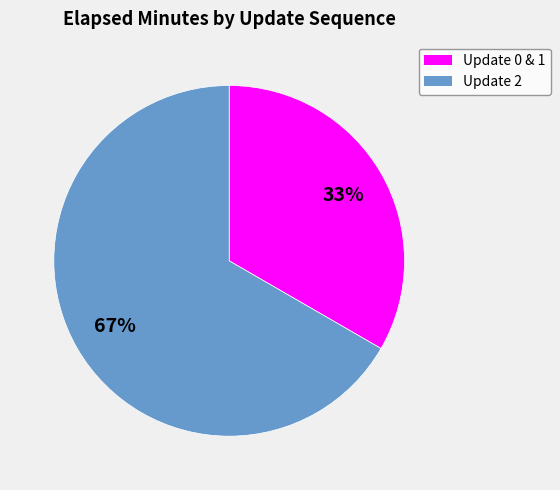

Is there a majority slice in this chart?

Yes